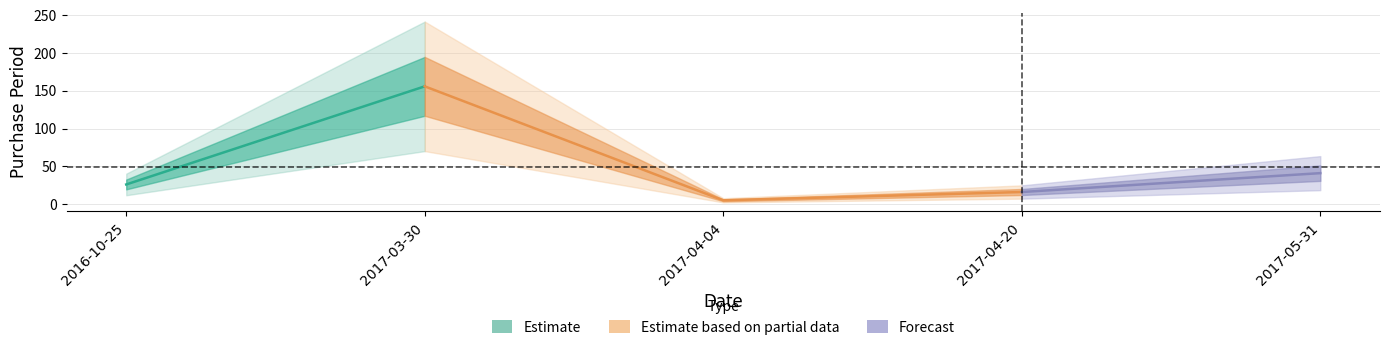

At which label does the data first exceed 26?

2017-03-30